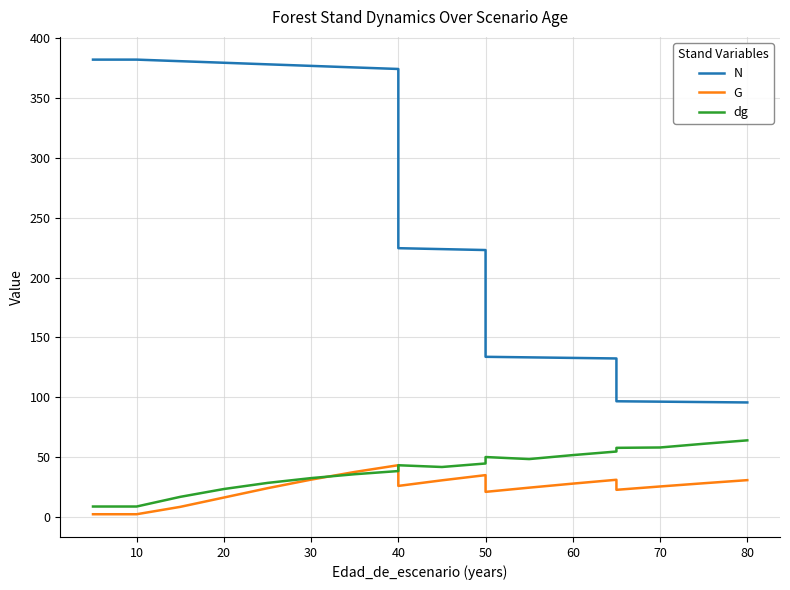

What is the highest value of the G series?

43.2